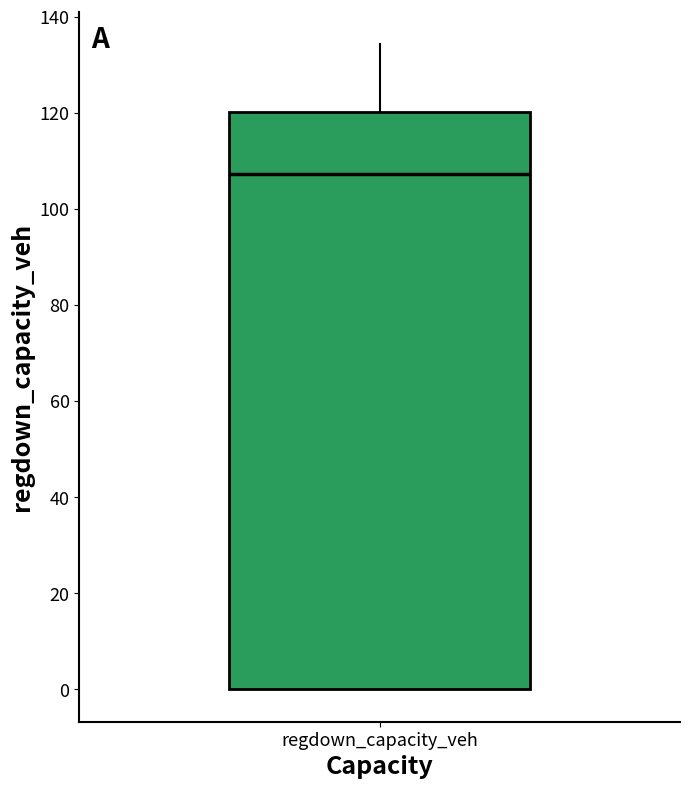

Transcribe this box plot: give where the median line is, the range the box spans, and where the two whiskers end, as read against the y-axis. The values are not printed on the chart, so give them approximately, as read against the axis.

median 108, box 0 to 120, whiskers 0 to 134